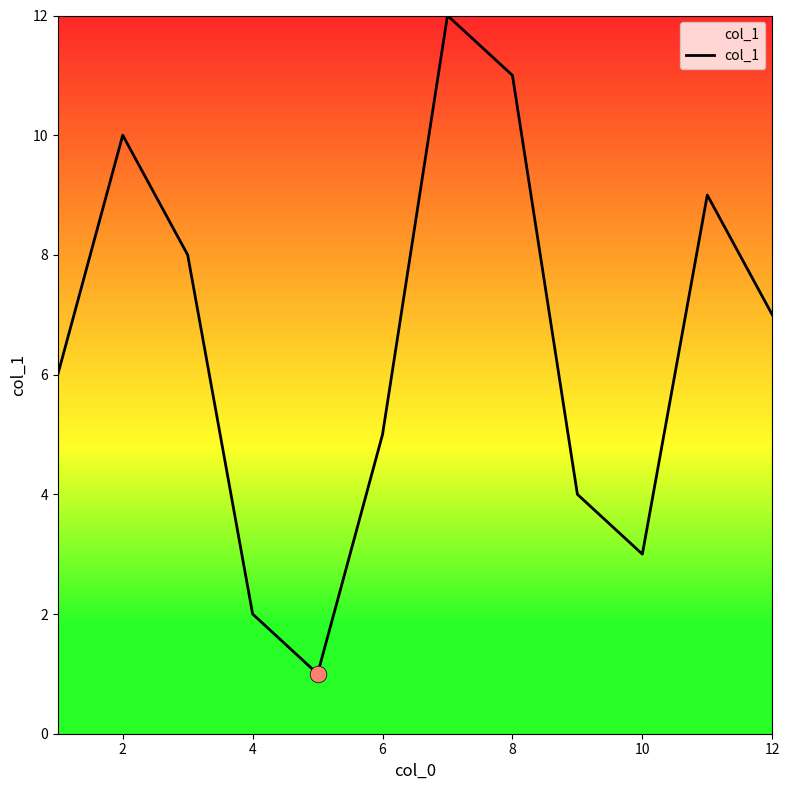

What is the difference between the maximum and minimum values?

11